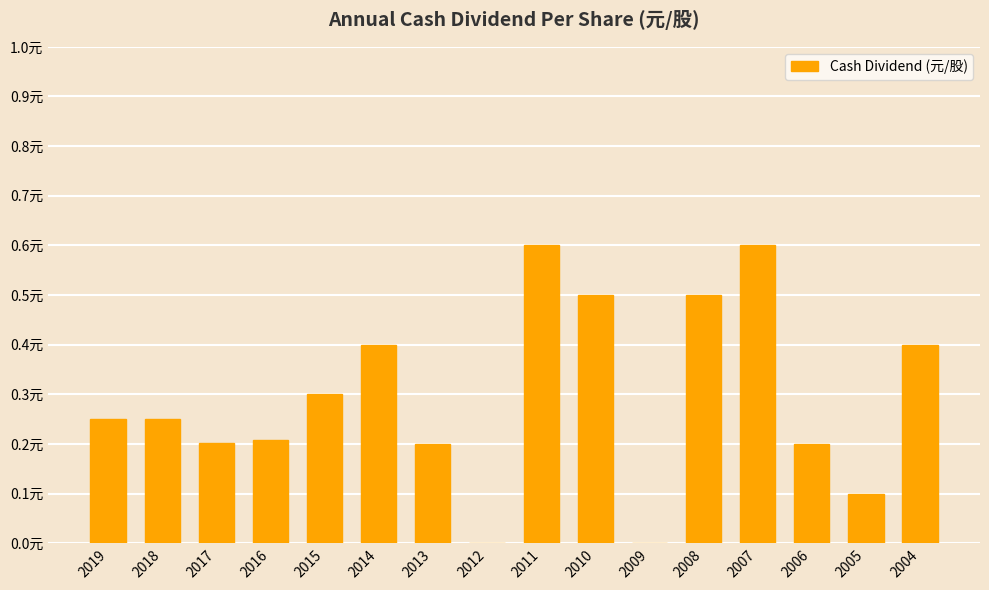

What is the change in value from 2006 to 2004?

+0.2